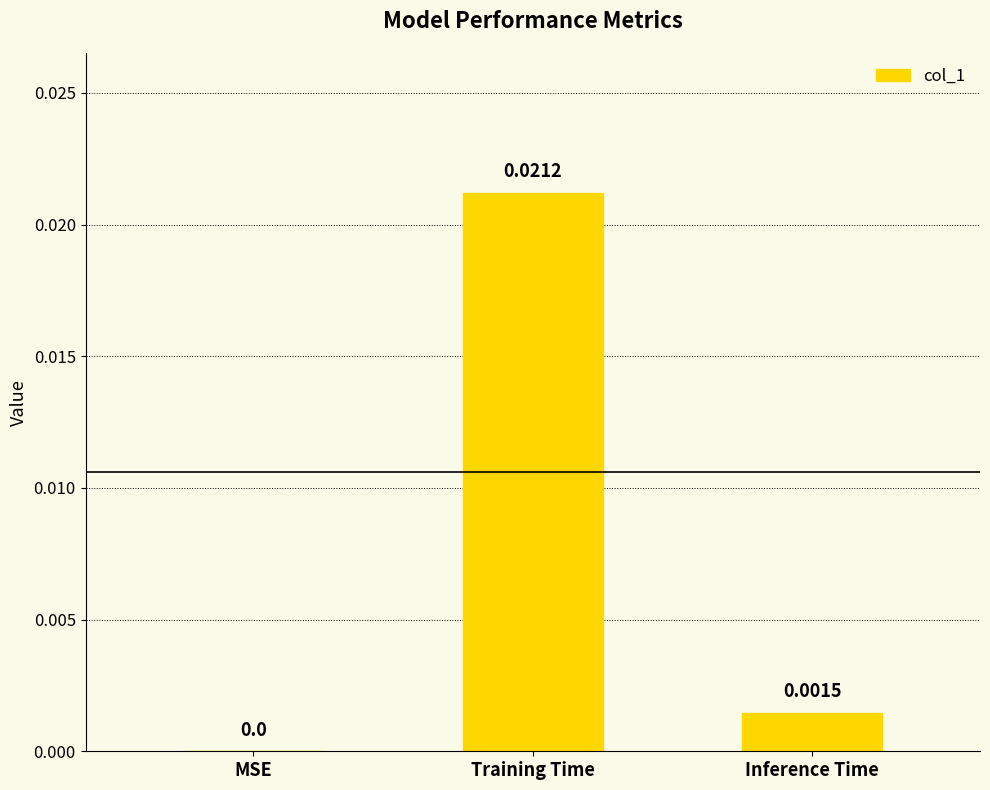

The value at Inference Time is 0.0. True or false?

True